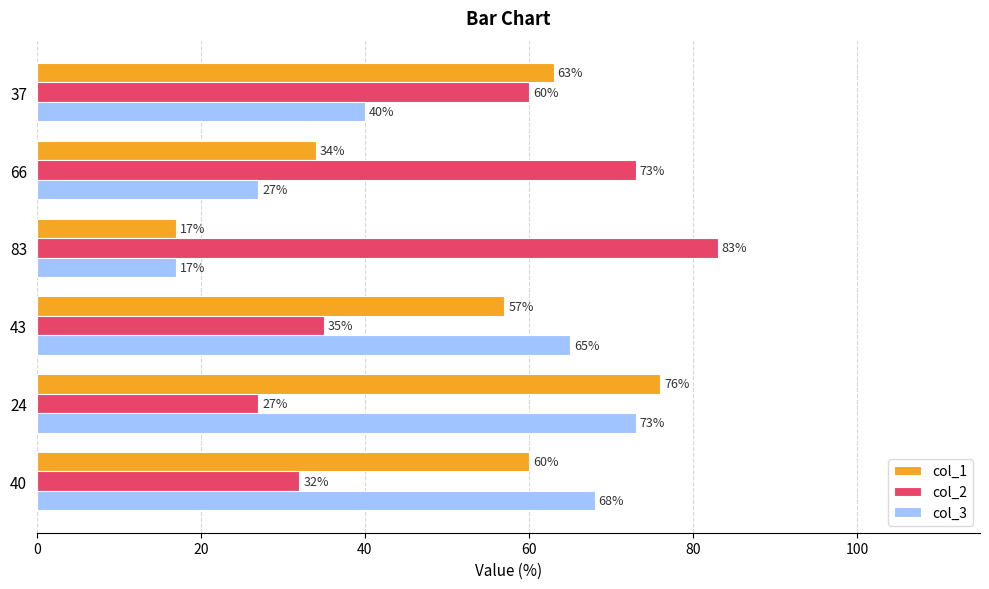

What is the difference between the highest and lowest values at 24?

49